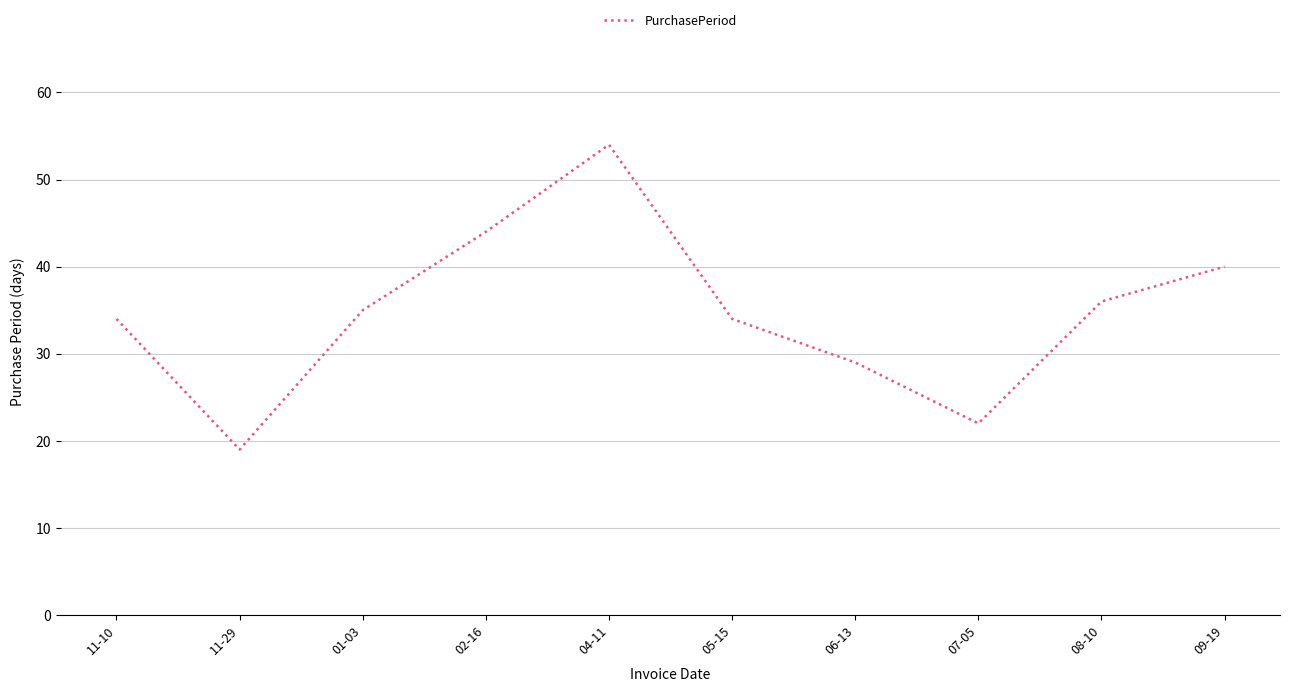

What is the difference between the values at 09-19 and 08-10?

4